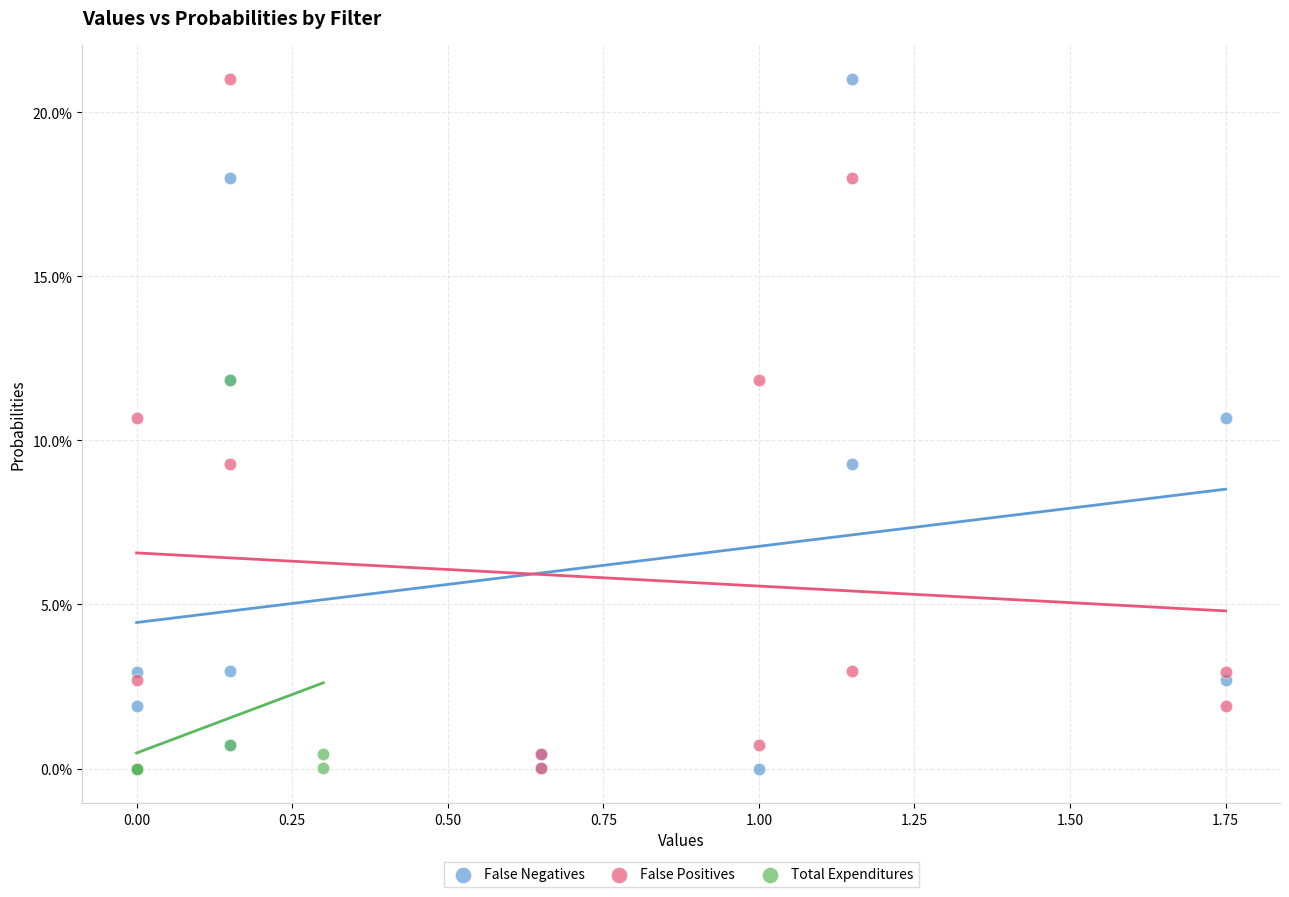

What are all the series names shown in the legend?

False Negatives, False Positives, Total Expenditures